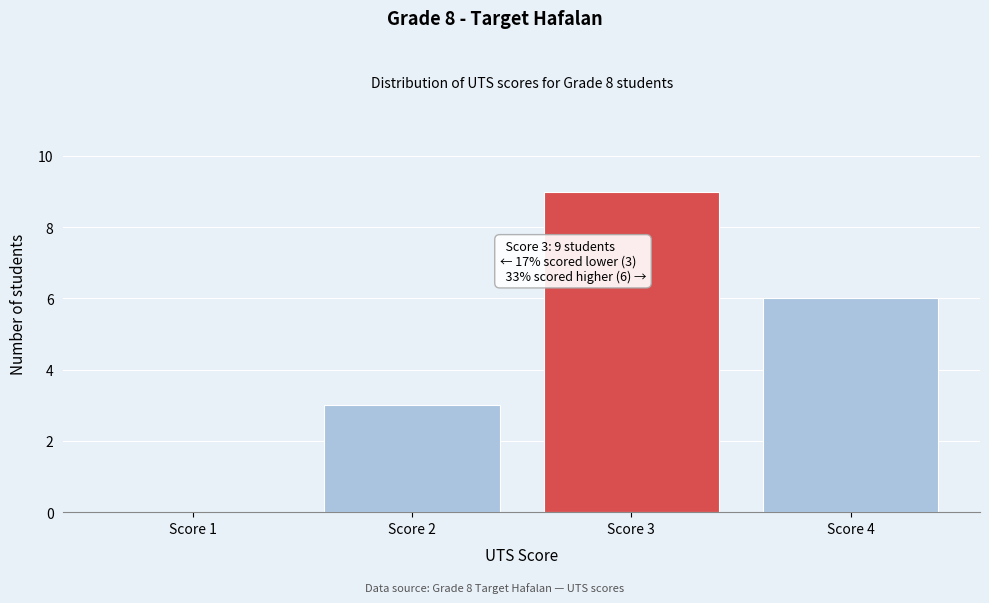

Reading left to right, transcribe all the data shown in this chart.

Score 1=0	Score 2=3	Score 3=9	Score 4=6